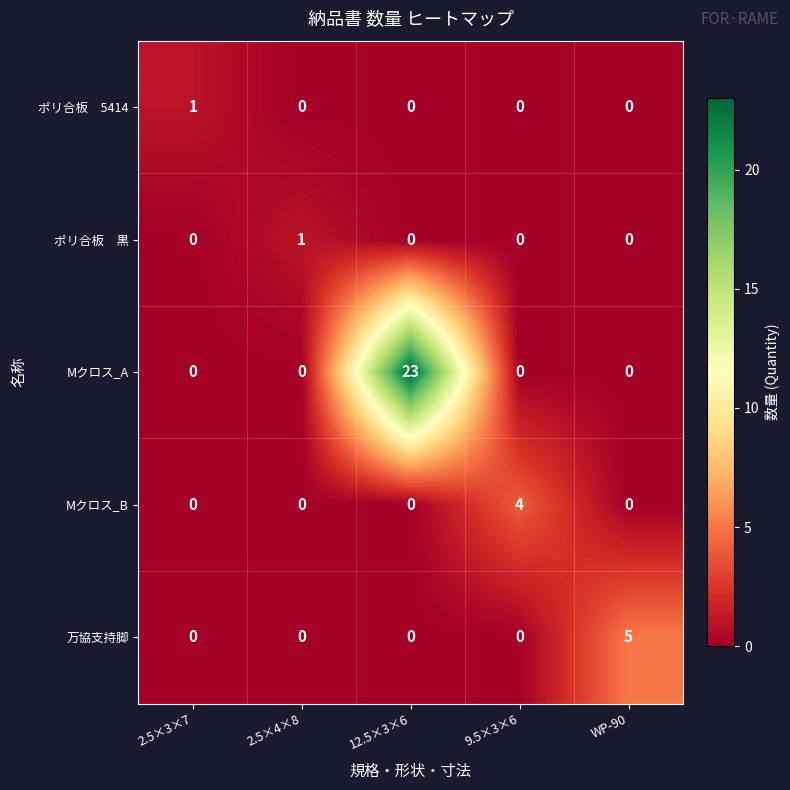

What is the total value across all series at 12.5×3×6?

23